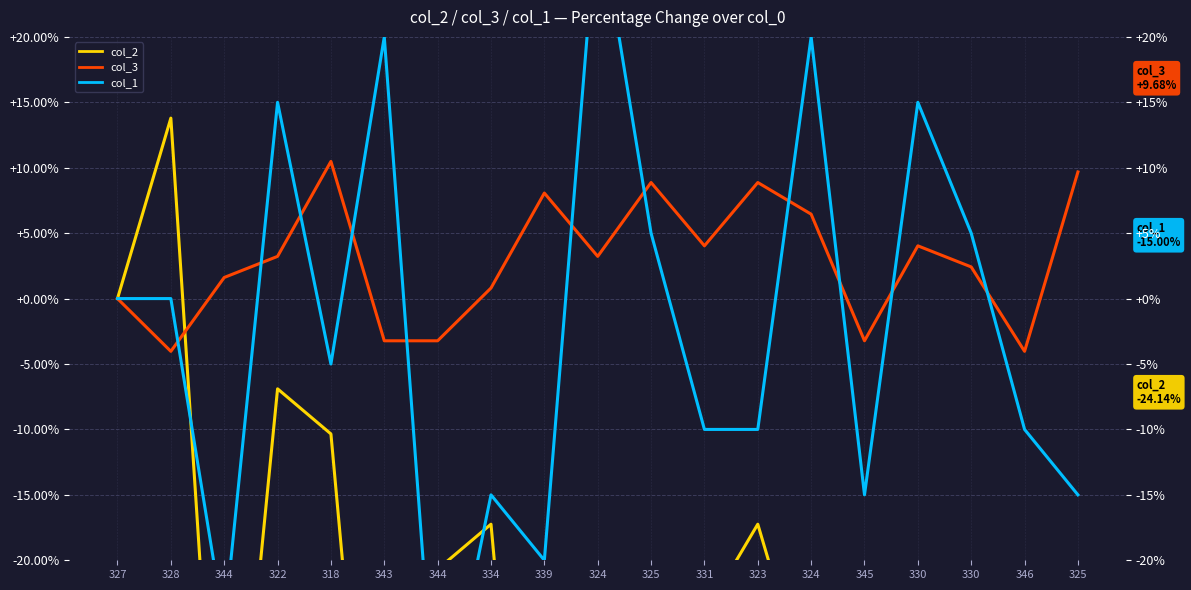

How many categories are shown in the chart?

19